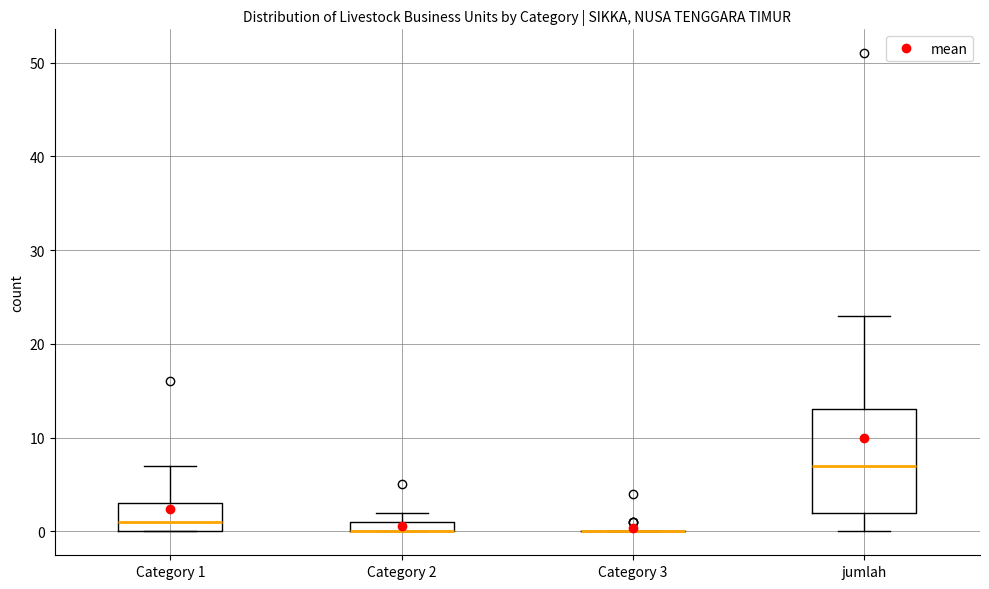

Which box is the tallest, from its lower edge to its upper edge?

jumlah